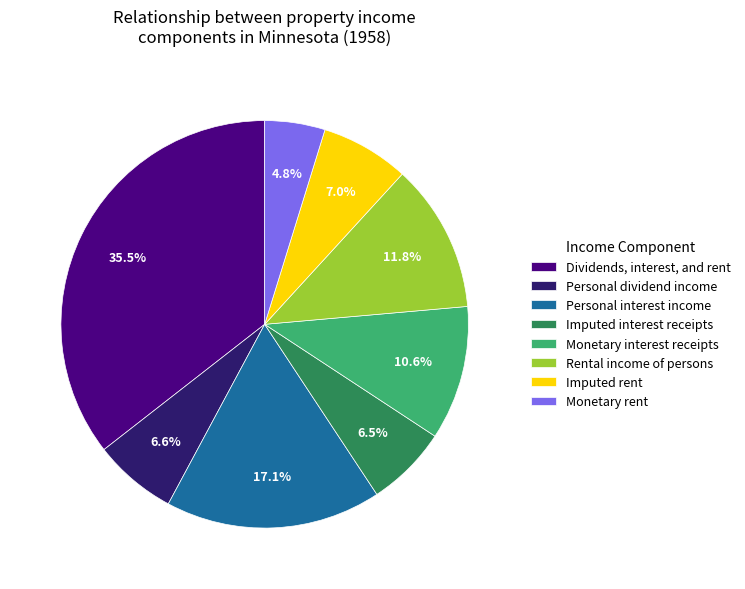

What is the total percentage of Monetary rent and Rental income of persons?

16.6%